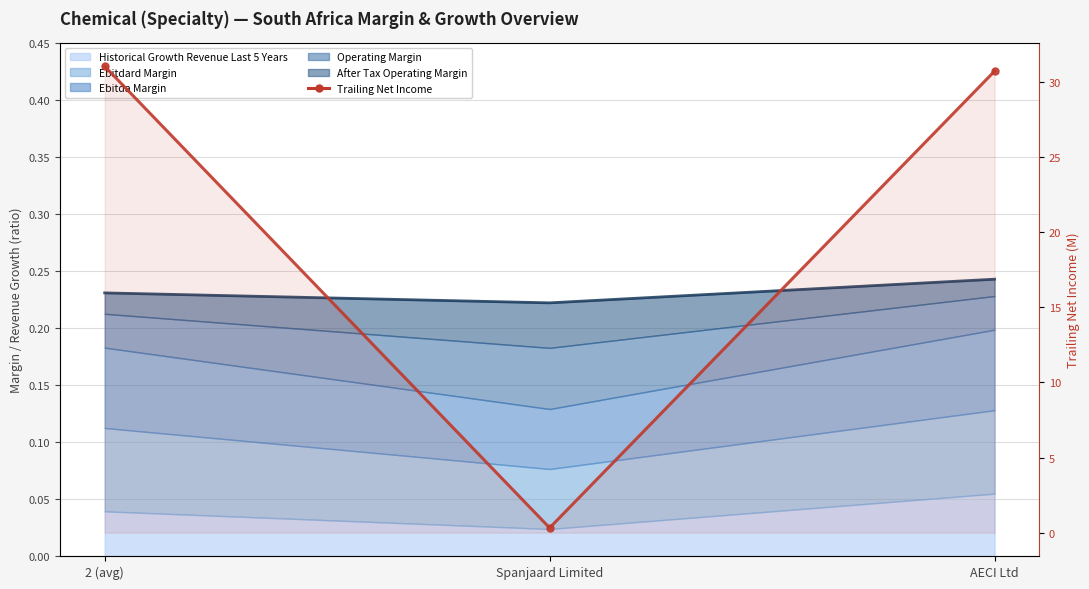

What is the label of the 3rd point from the right?

2 (avg)